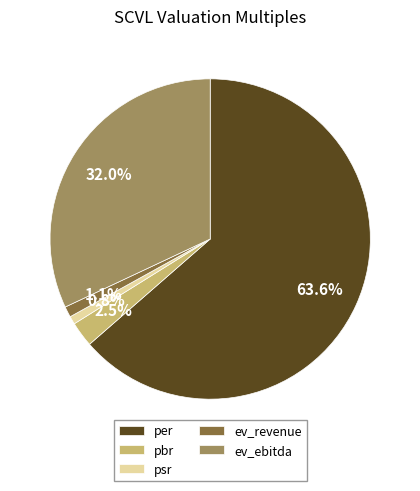

To the nearest percent, what is the average slice percentage?

20%